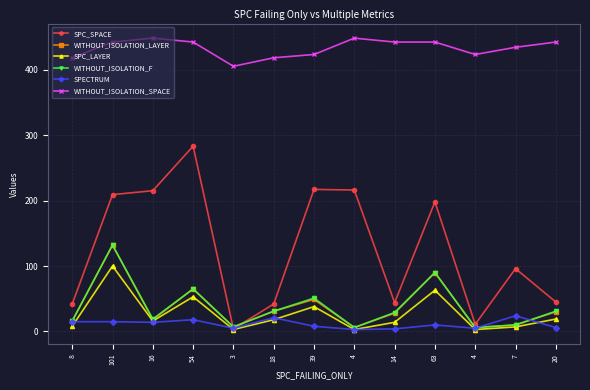

The value of WITHOUT_ISOLATION_LAYER at 8 is 11. True or false?

False